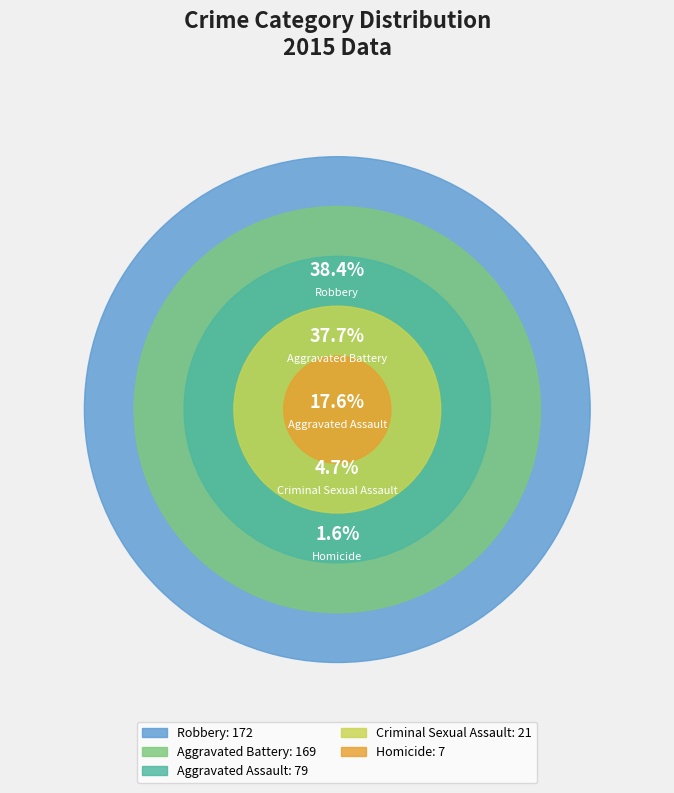

What is the ratio of the value at Aggravated Battery to the value at Criminal Sexual Assault?

8.0